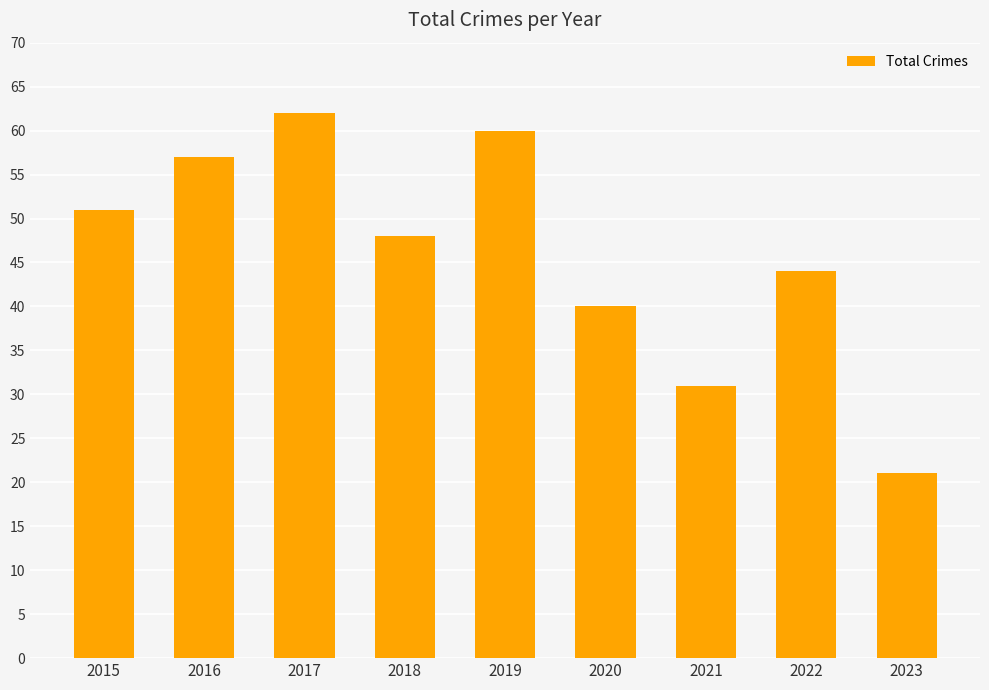

Are the bars horizontal?

No